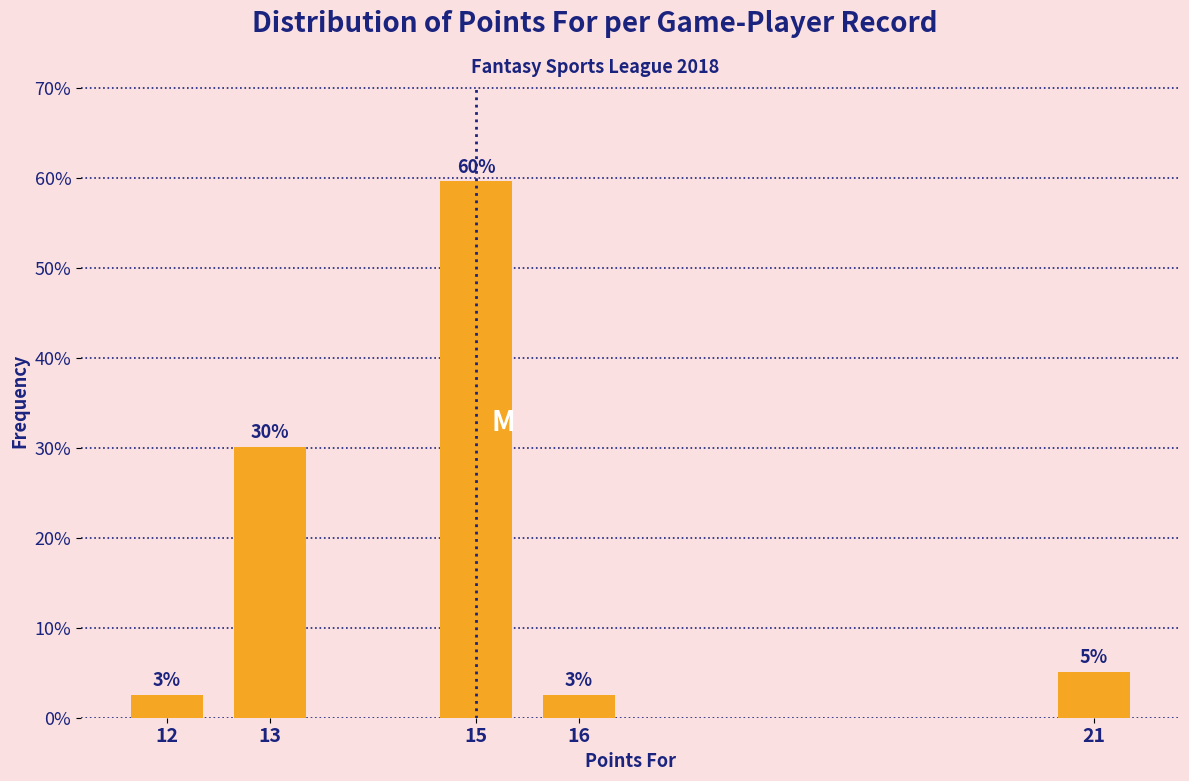

How many bars are there in total?

5